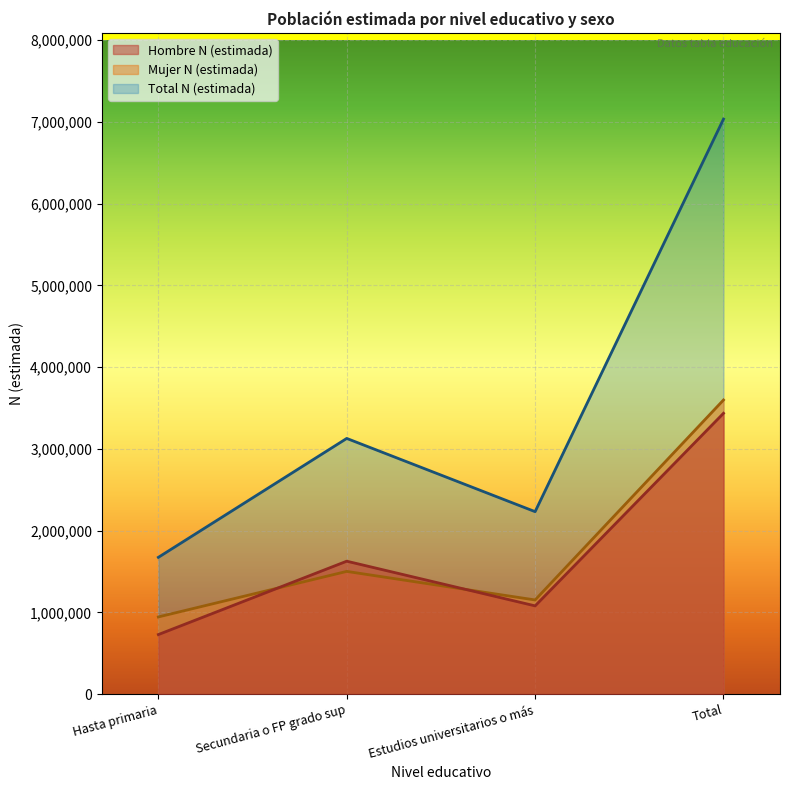

Is it true that Hombre N (estimada) equals 1235702 at Hasta primaria?

False